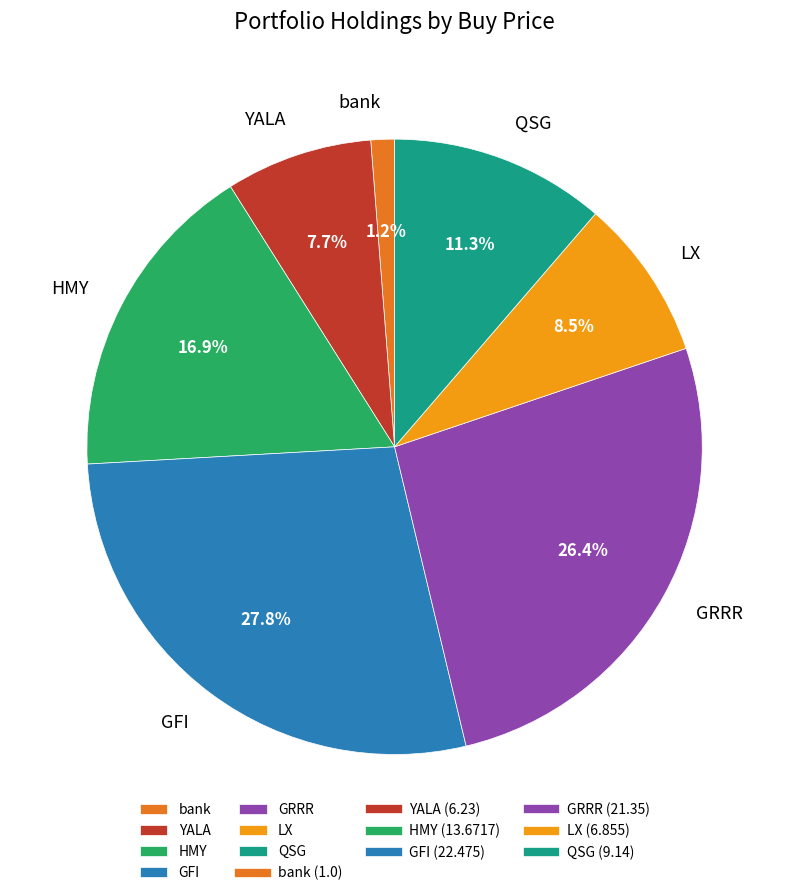

Which slice is the smallest?

bank